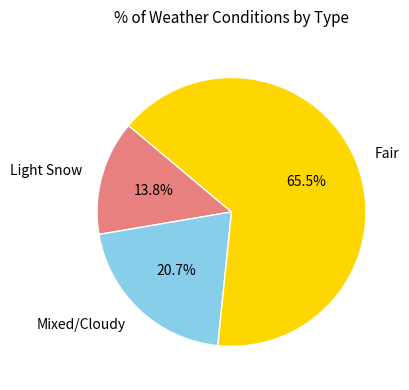

Approximately how many times larger is the value at Light Snow compared to Mixed/Cloudy?

0.7